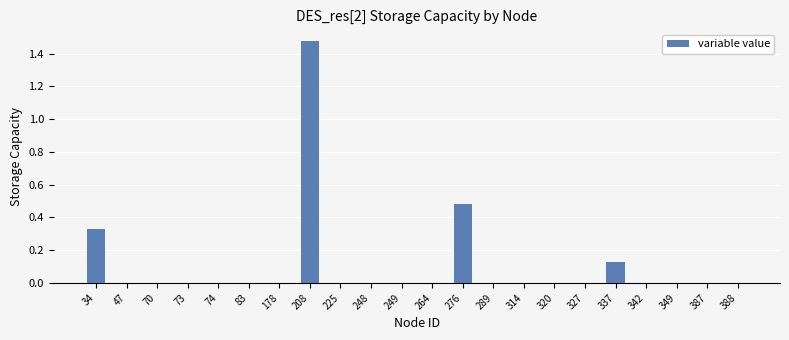

The chart shows a value of 0.6 at 248. True or false?

False